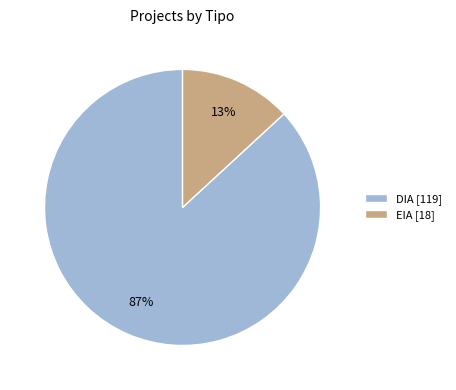

Combined, do DIA [119] and EIA [18] account for over 50%?

Yes